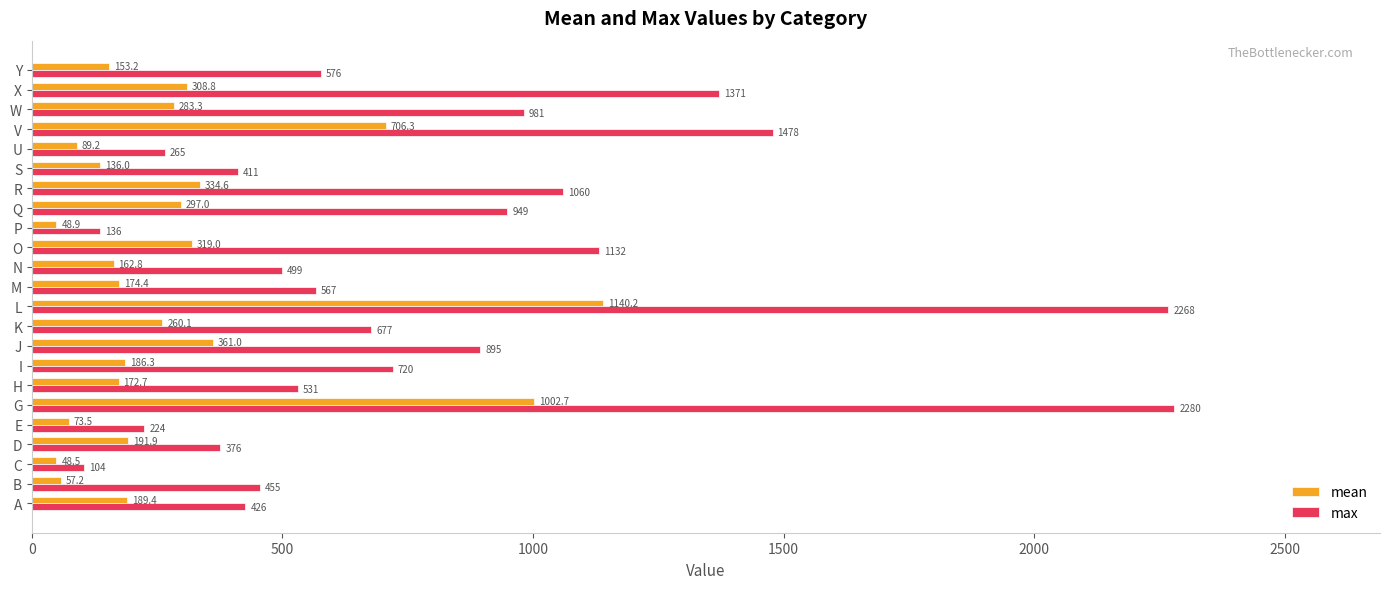

What is the sum of all max values?

18381.0